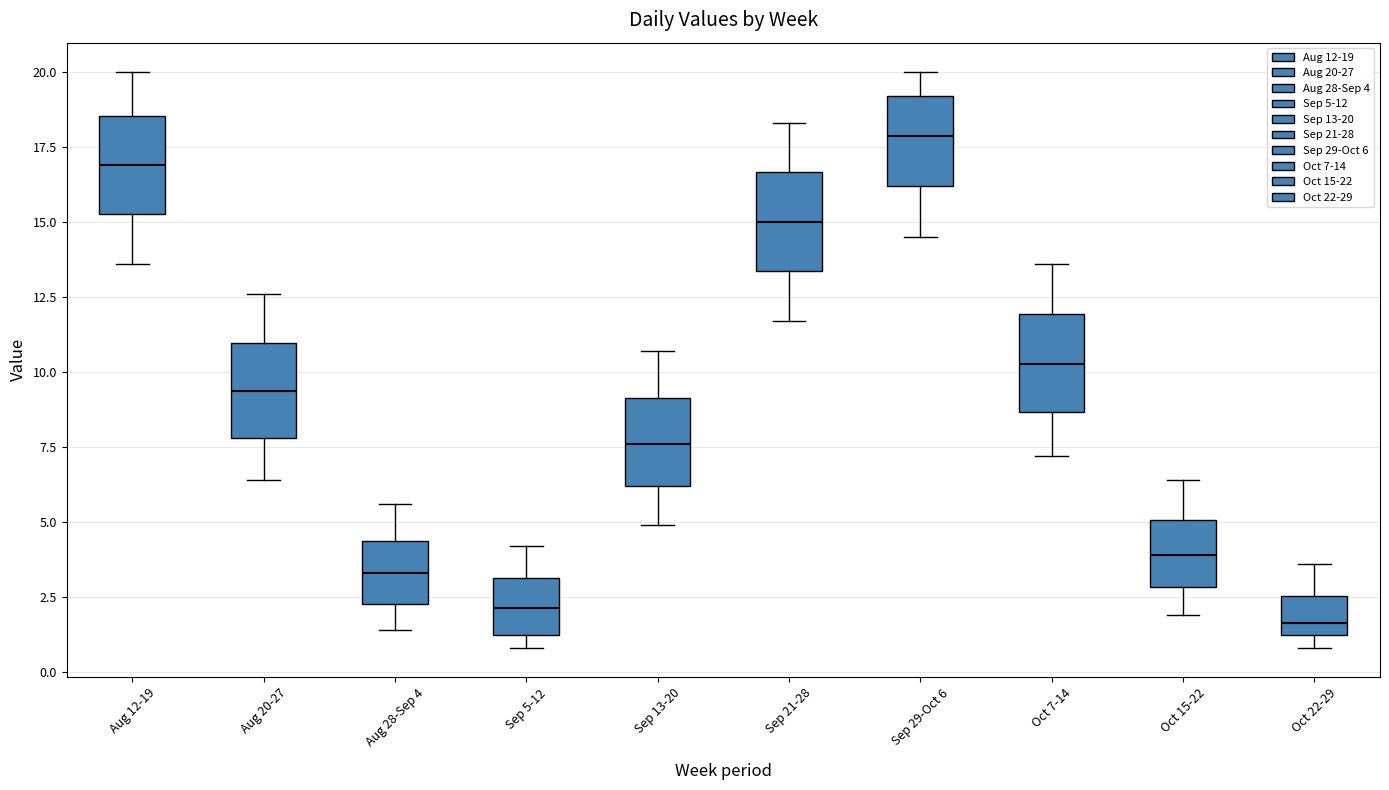

Reading left to right, read every box against the y-axis: the position of its median line, the range the box covers, and the ends of its whiskers. The values are not printed on the chart, so give them approximately, as read against the axis.

Aug 12-19: median 17.0, box 15.5 to 18.5, whiskers 13.5 to 20.0
Aug 20-27: median 9.5, box 8.0 to 11.0, whiskers 6.5 to 12.5
Aug 28-Sep 4: median 3.5, box 2.5 to 4.5, whiskers 1.5 to 5.5
Sep 5-12: median 2.0, box 1.5 to 3.0, whiskers 1.0 to 4.0
Sep 13-20: median 7.5, box 6.0 to 9.0, whiskers 5.0 to 10.5
Sep 21-28: median 15.0, box 13.5 to 16.5, whiskers 11.5 to 18.5
Sep 29-Oct 6: median 18.0, box 16.0 to 19.0, whiskers 14.5 to 20.0
Oct 7-14: median 10.5, box 8.5 to 12.0, whiskers 7.0 to 13.5
Oct 15-22: median 4.0, box 3.0 to 5.0, whiskers 2.0 to 6.5
Oct 22-29: median 1.5 (just above the box's lower edge), box 1.5 to 2.5, whiskers 1.0 to 3.5